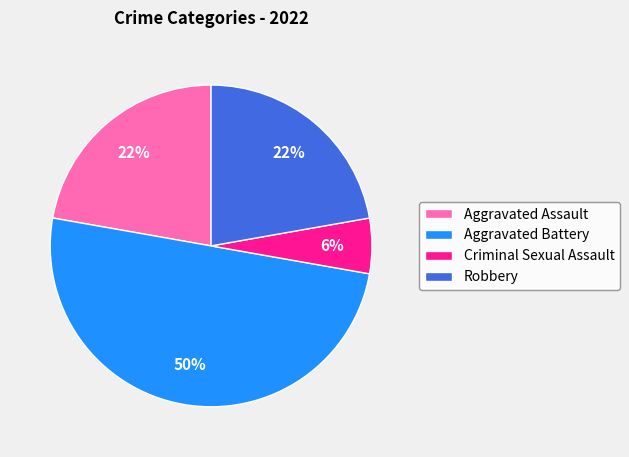

Count the number of slices in the pie.

4